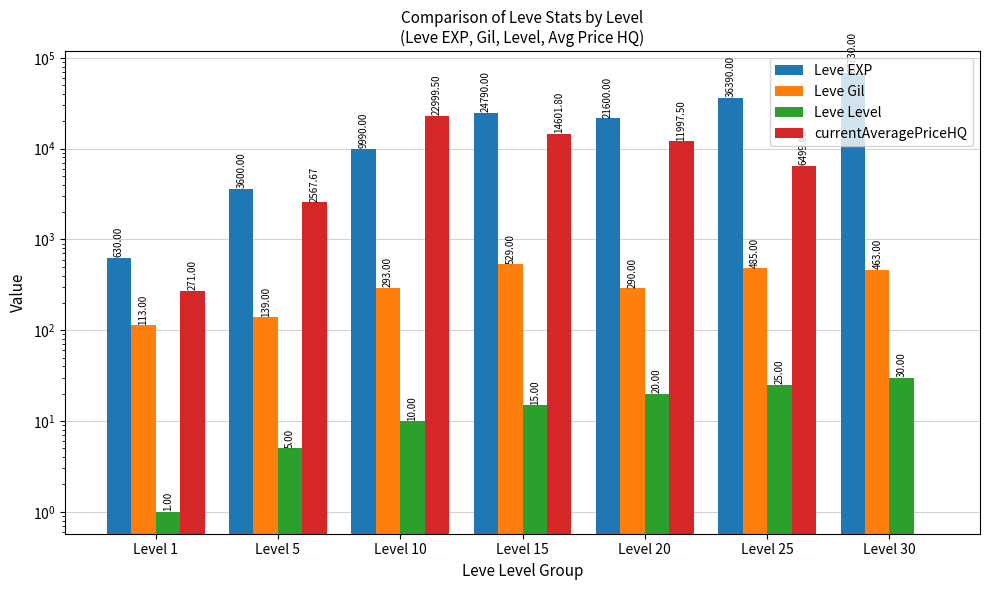

What is the highest value of the Leve EXP series?

67730.0